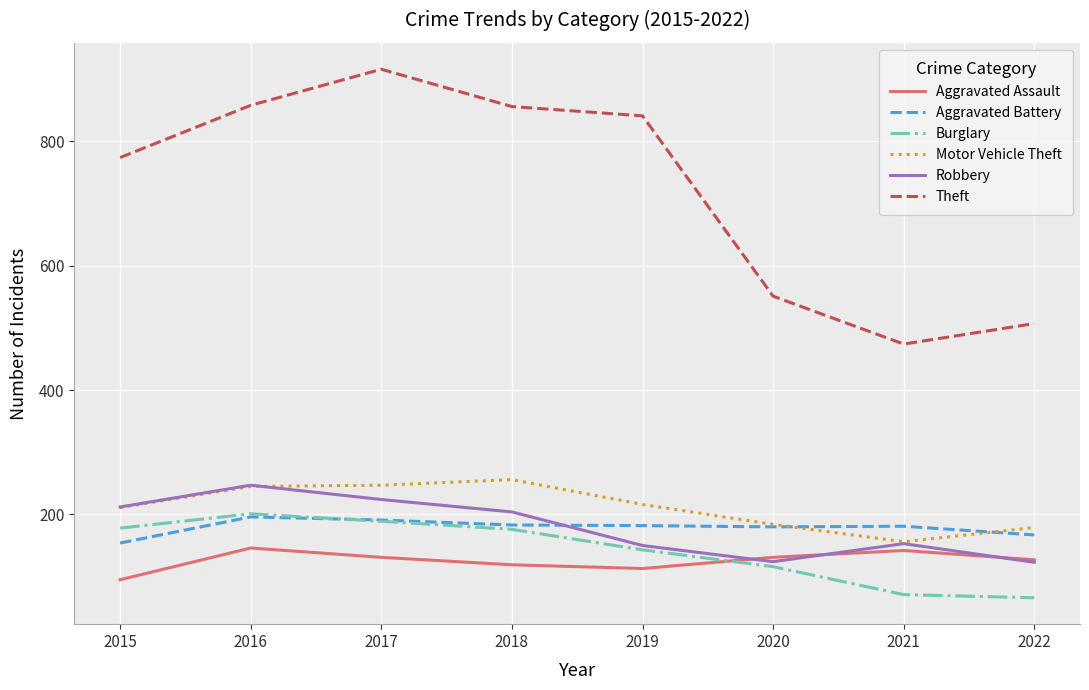

True or false: Theft and Aggravated Battery intersect in this chart.

False